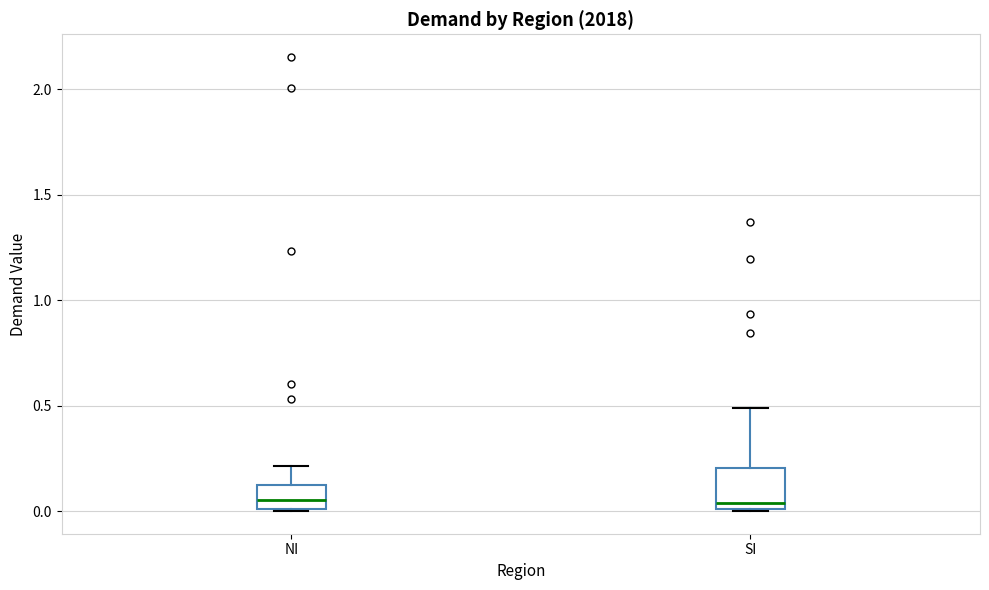

Where is the upper edge of the box for SI on the y-axis? The values are not printed on the chart, so give them approximately, as read against the axis.

0.20